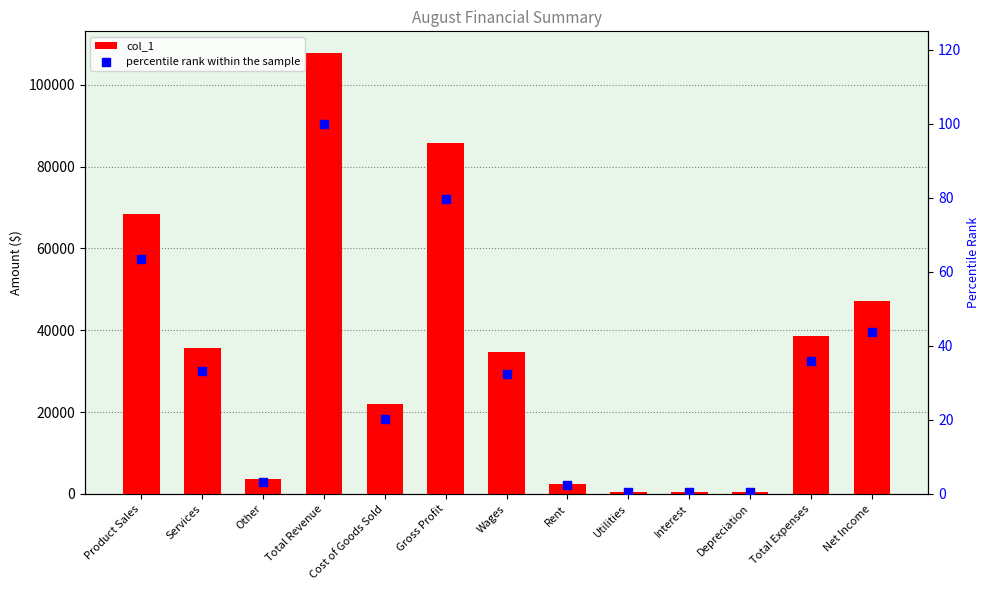

What is the total value across all series at Other?

3544.3